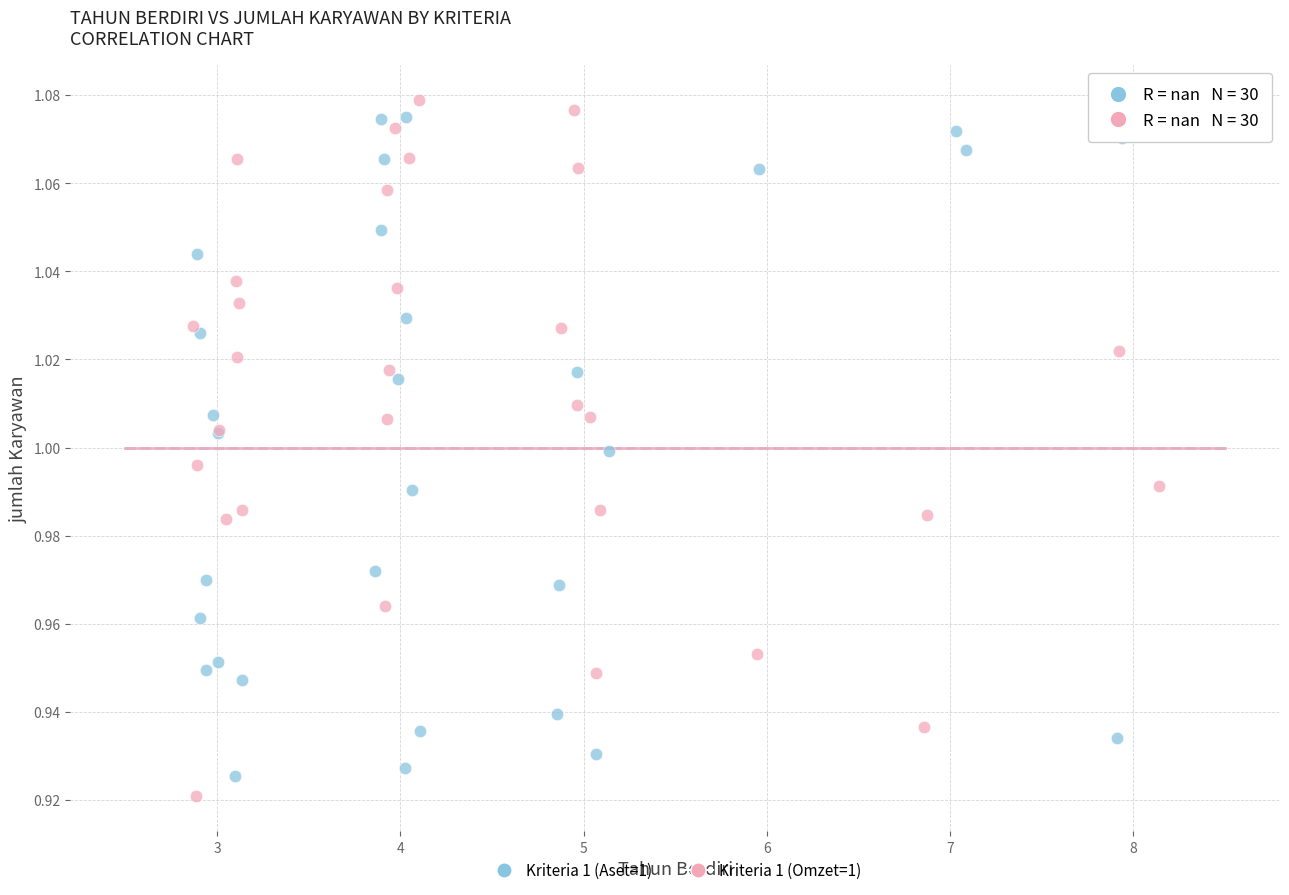

Which series has the largest Y range (max minus min)?

Kriteria 1 (Omzet=1)